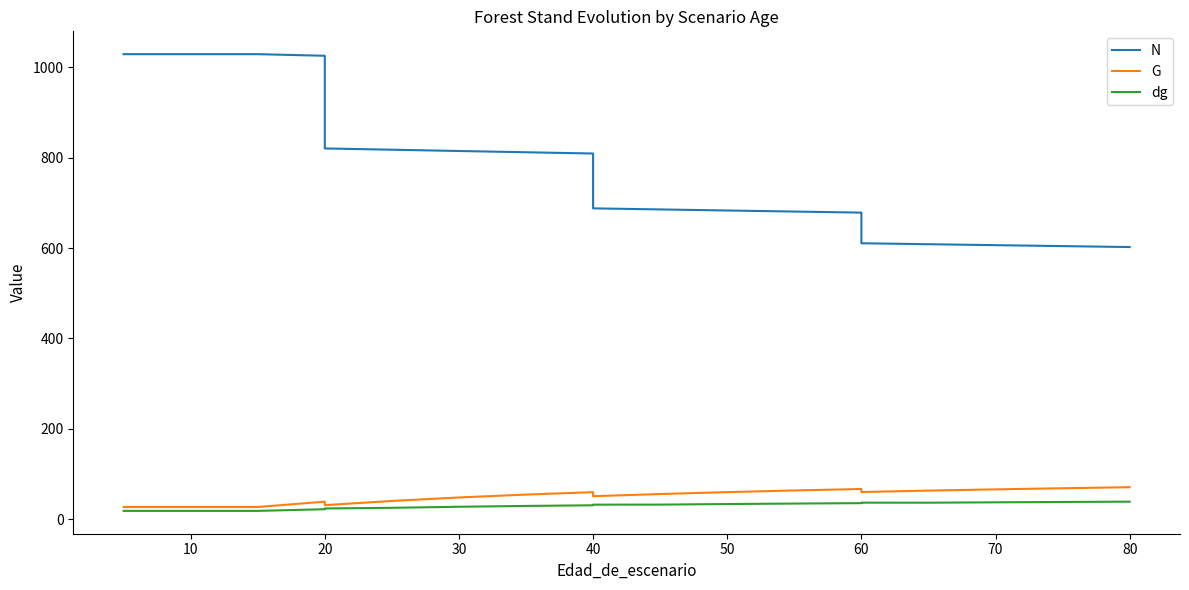

Which series changed the most between 10 and 90?

N